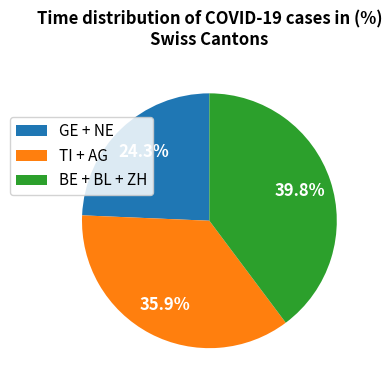

Rank the categories by value from lowest to highest.

GE + NE, TI + AG, BE + BL + ZH